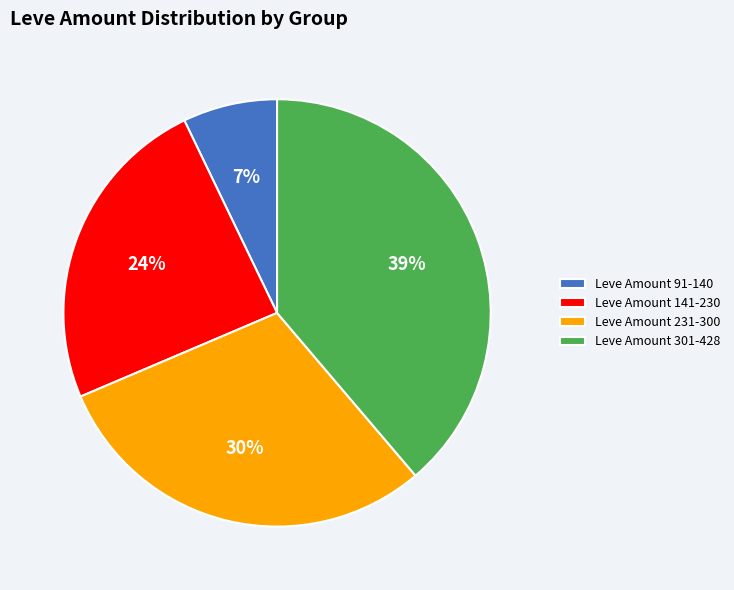

To the nearest percent, what is the difference between the largest and smallest slice percentages?

32%